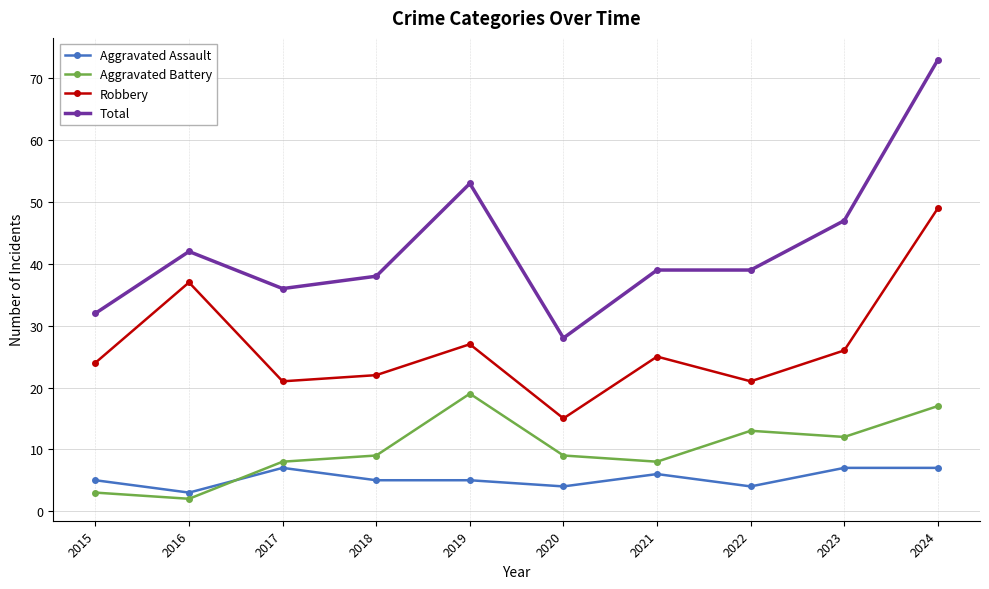

What is the sum of all Total values?

427